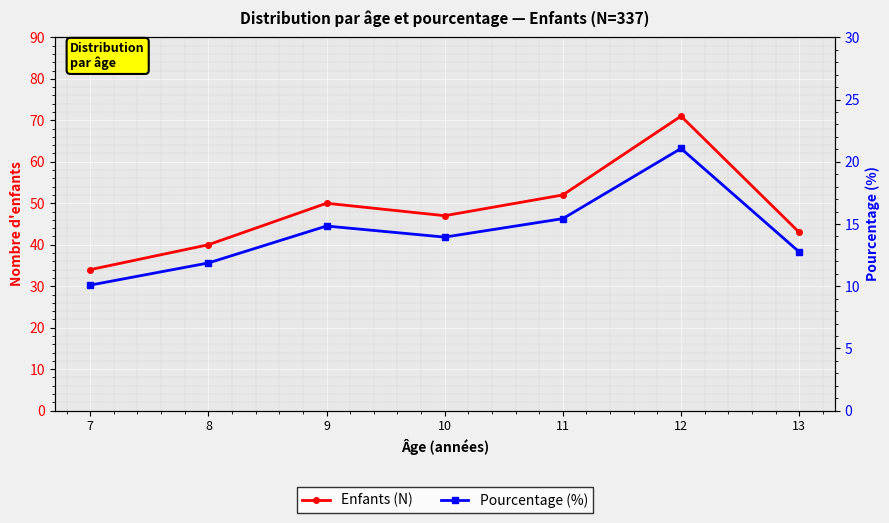

Is the value of Enfants (N) at 9 greater than the value of Pourcentage (%) at 8?

Yes